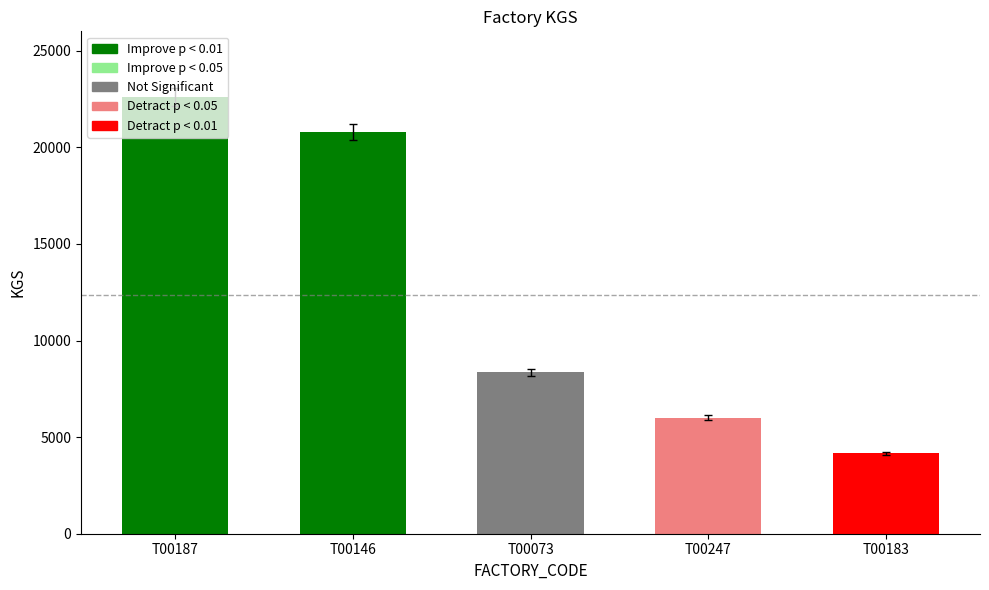

Are the bars horizontal?

No